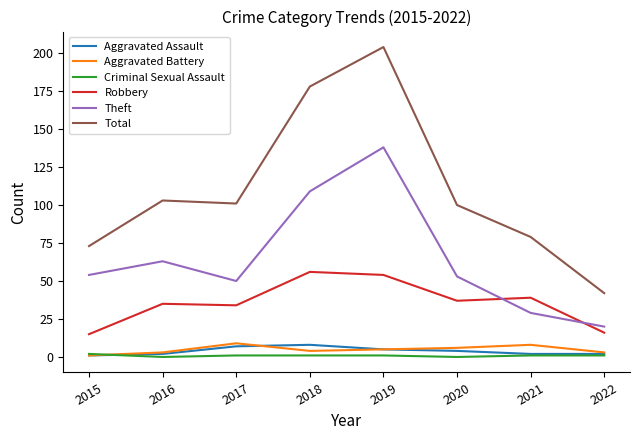

The value of Theft at 2020 is 53. True or false?

True